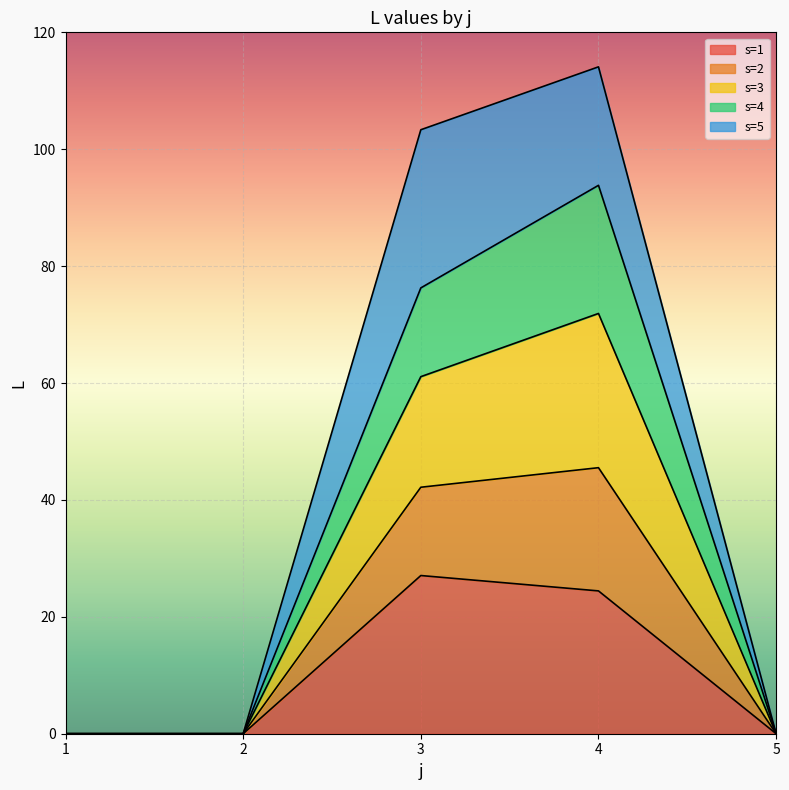

At which category does s=1 reach its first local peak?

3